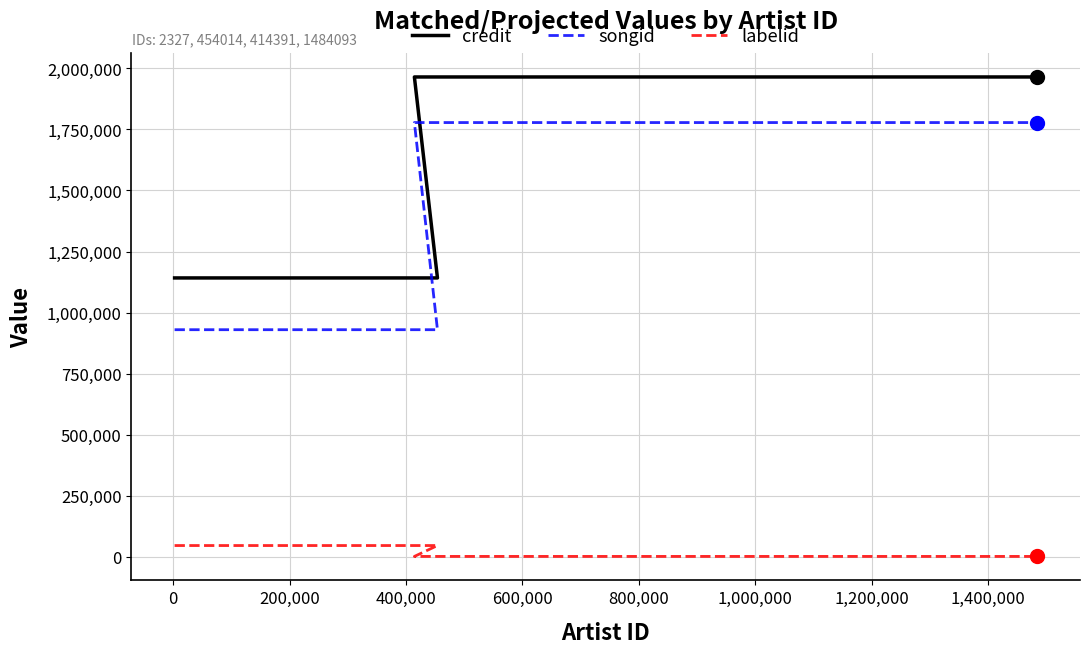

At which label is labelid closest to 23755?

200,000